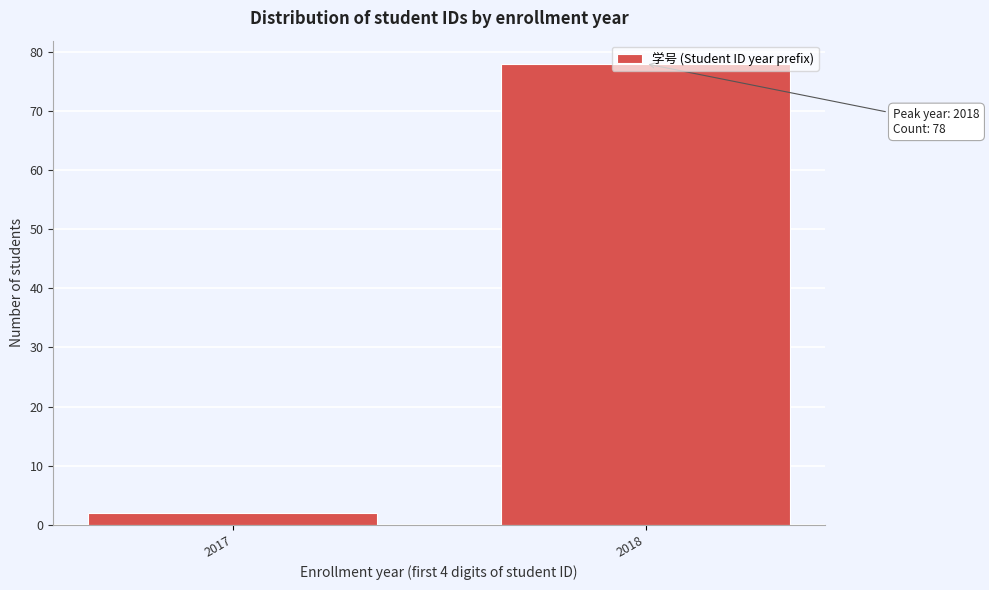

What value does the data have at 2018?

78